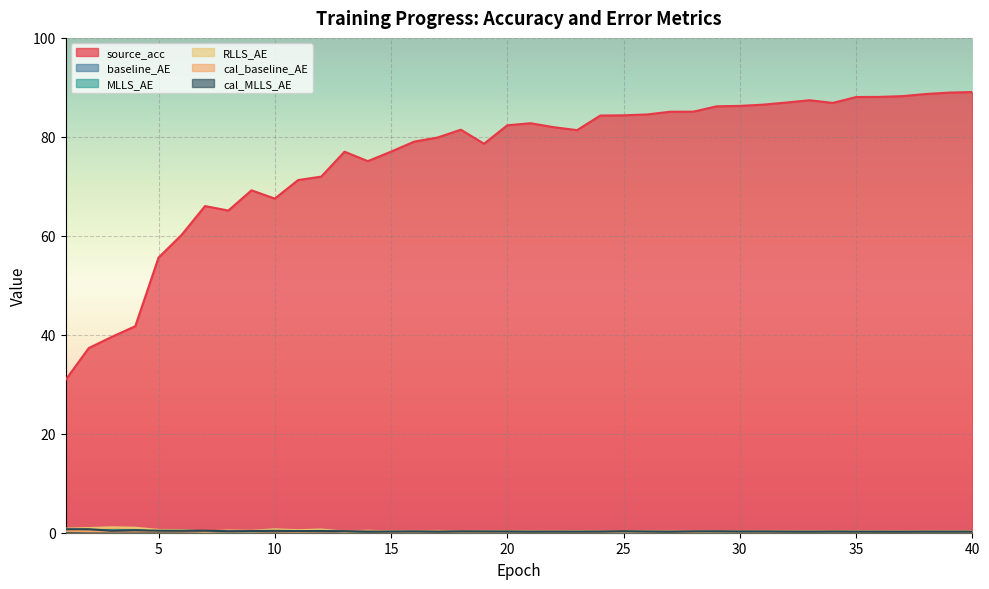

The value of source_acc at 29 is 86.2. True or false?

True